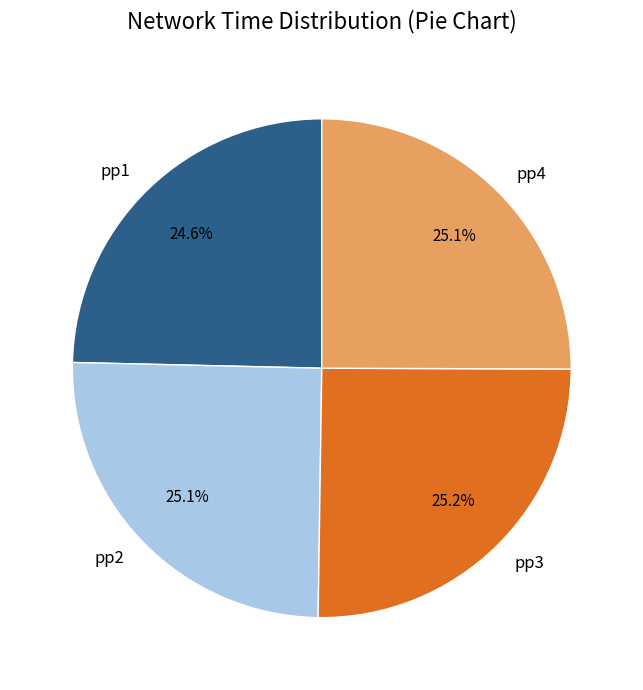

Approximately how many times larger is the value at pp3 compared to pp4?

1.0